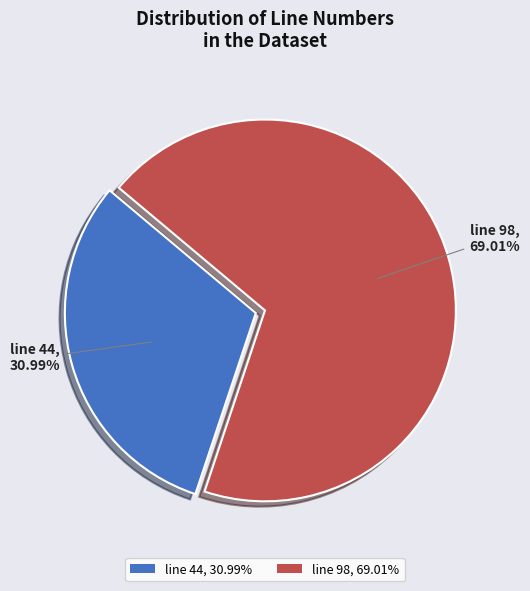

How many segments does this pie chart have?

2